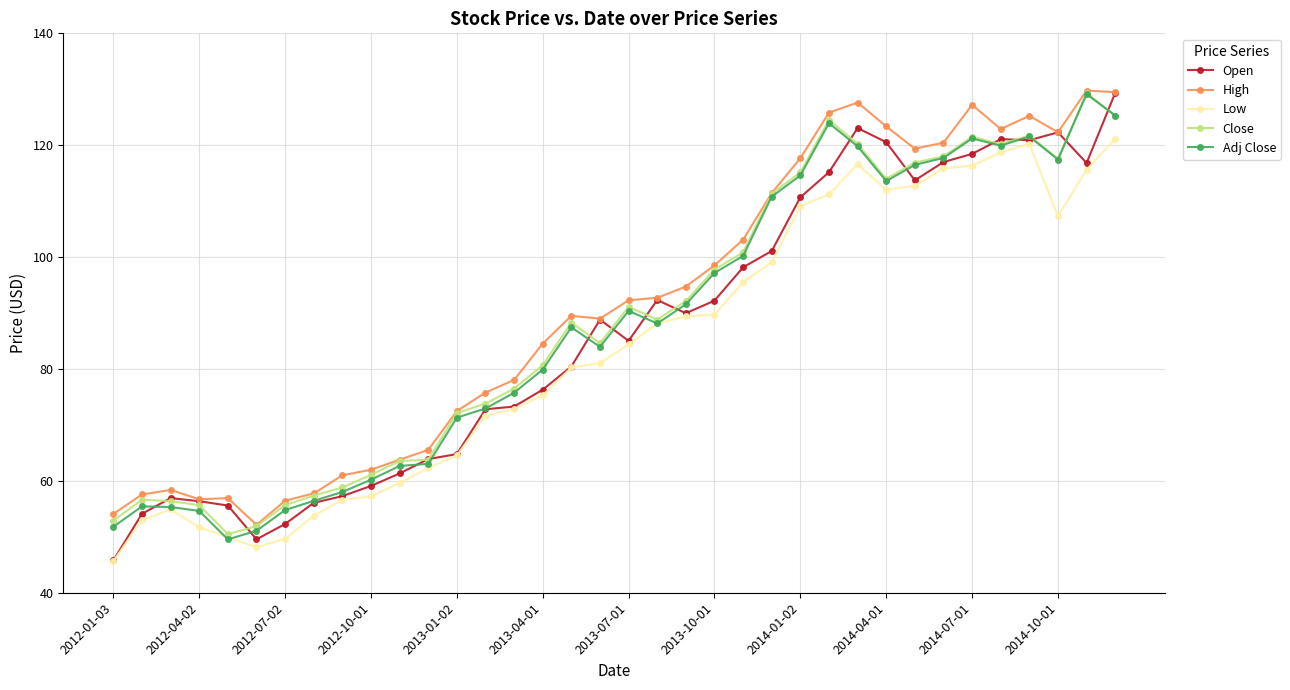

What is the value of the Open point at the 8th from the left?

56.1